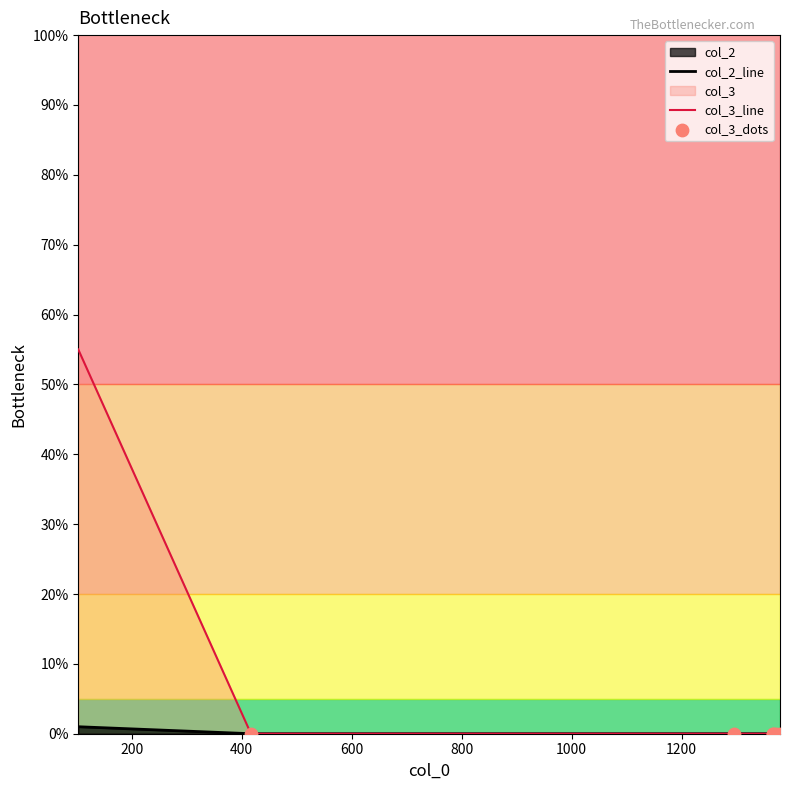

At how many categories does at least one series exceed 2?

1